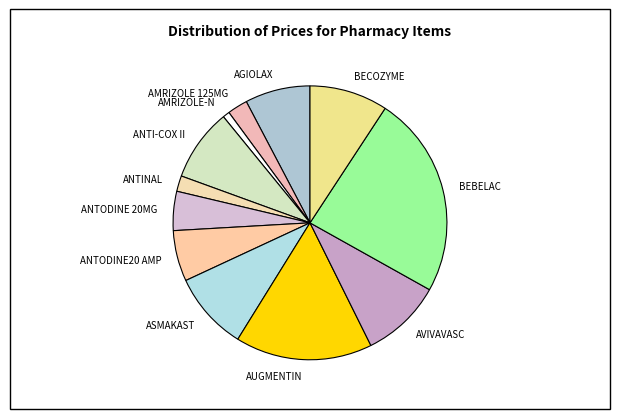

Combined, do AVIVAVASC and AGIOLAX account for over 50%?

No